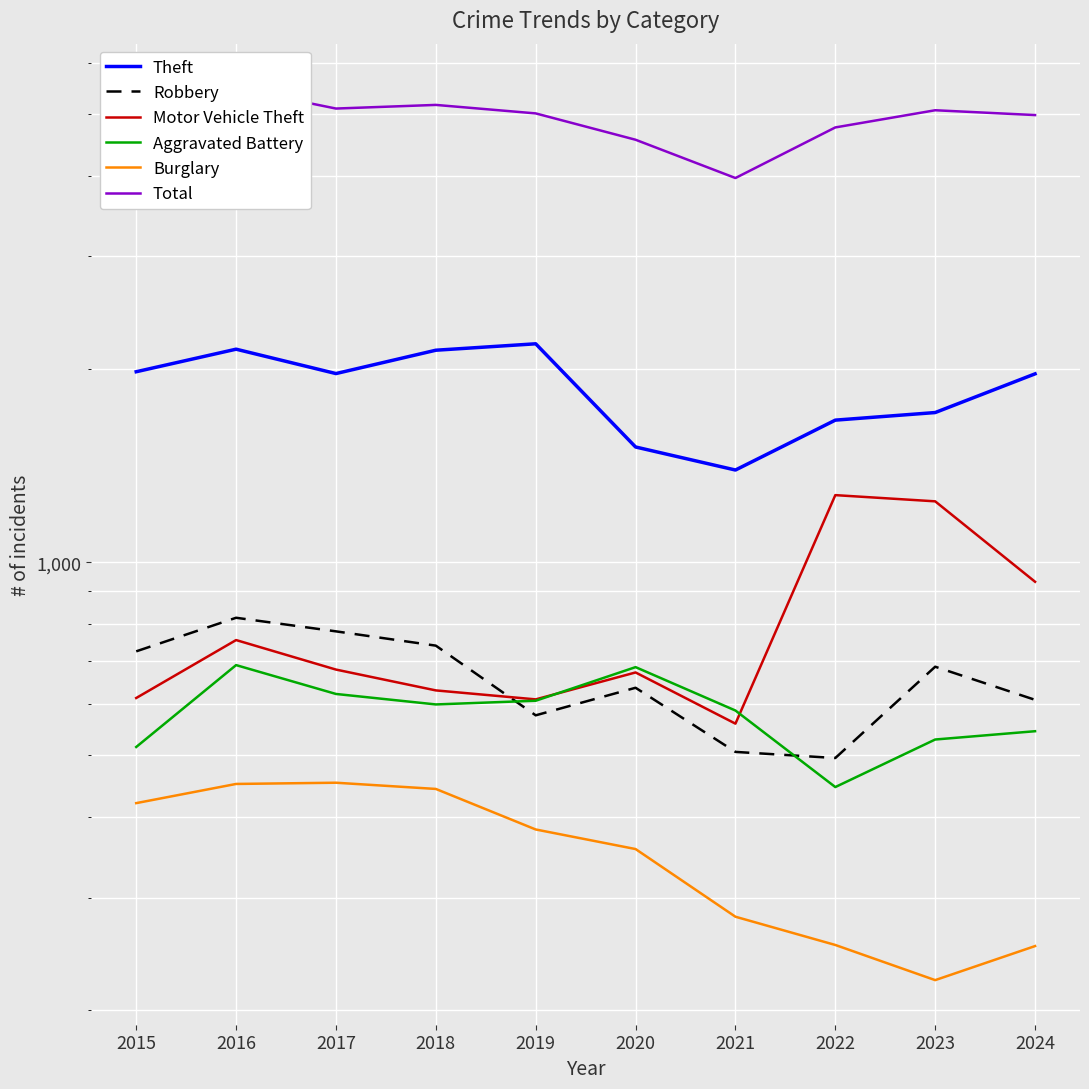

True or false: Total and Burglary cross at least once.

False